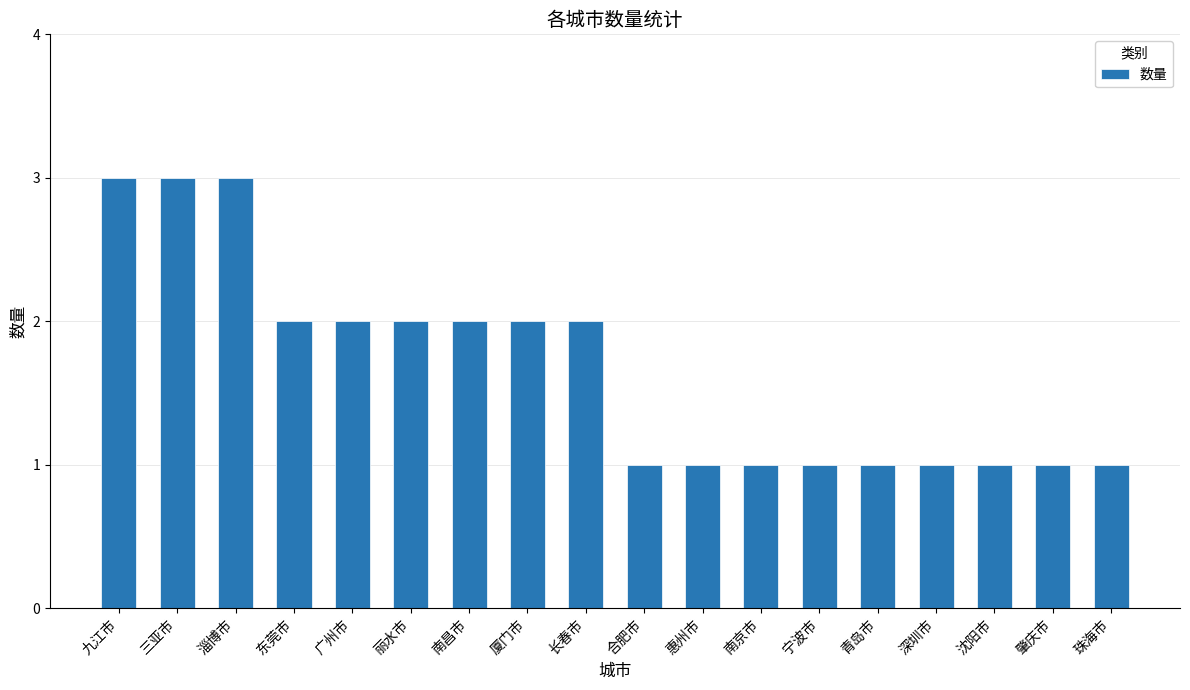

The chart shows a value of 3 at 淄博市. True or false?

True